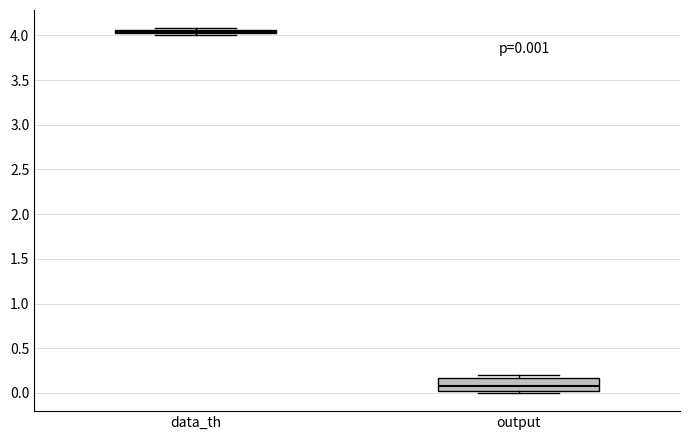

Which box is the tallest, from its lower edge to its upper edge?

output